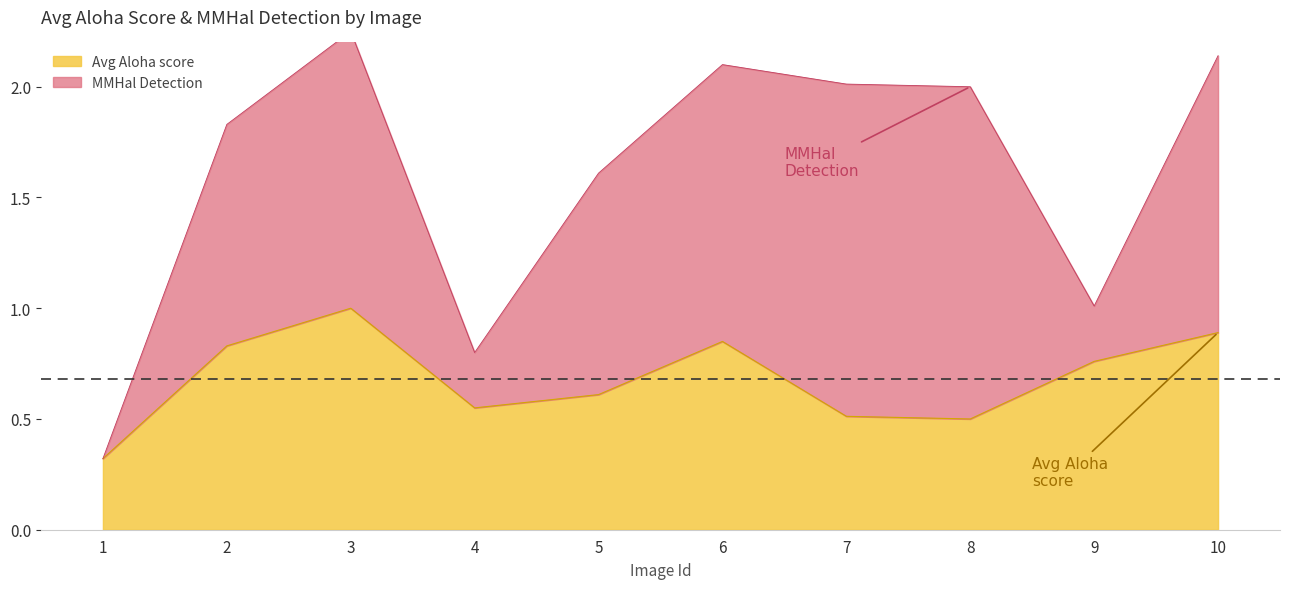

Which category has the lowest value across all series?

1